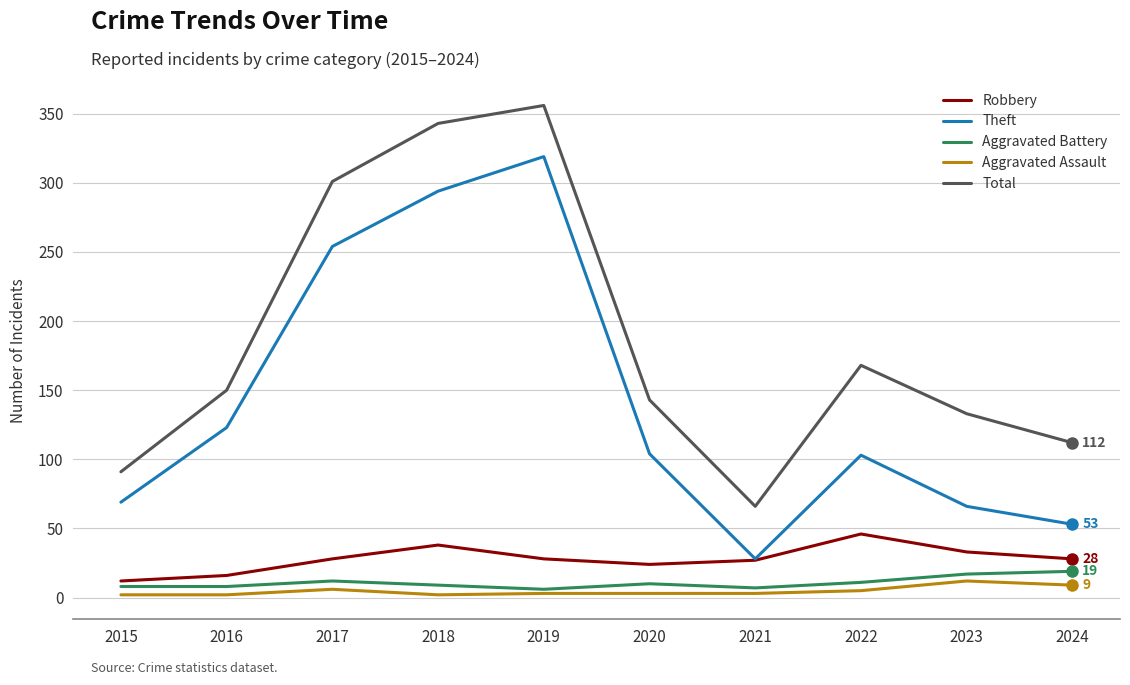

What is the sum of all Total values?

1863